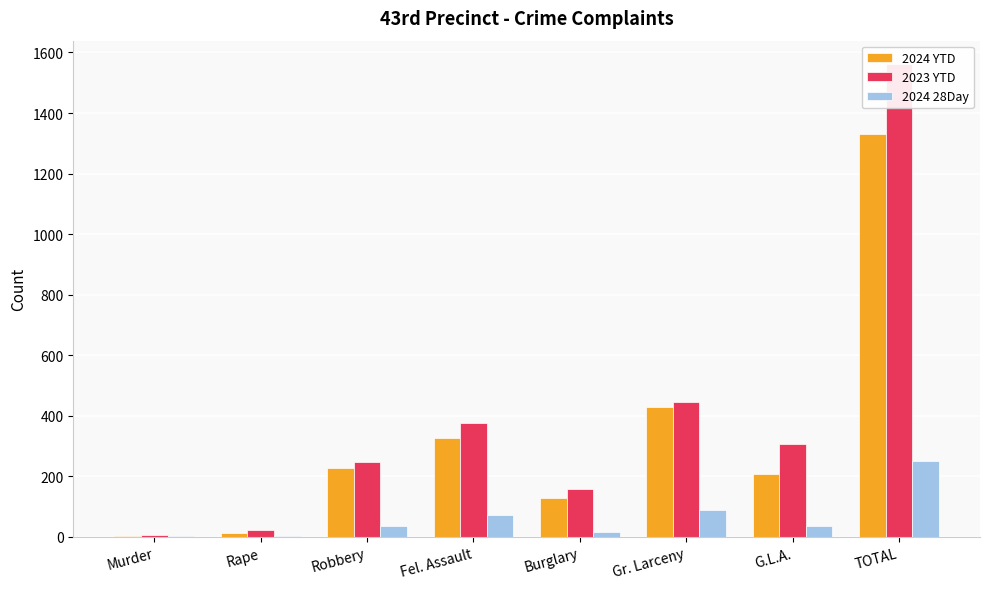

What is the value of the 2024 YTD bar at the 4th from the left?

325